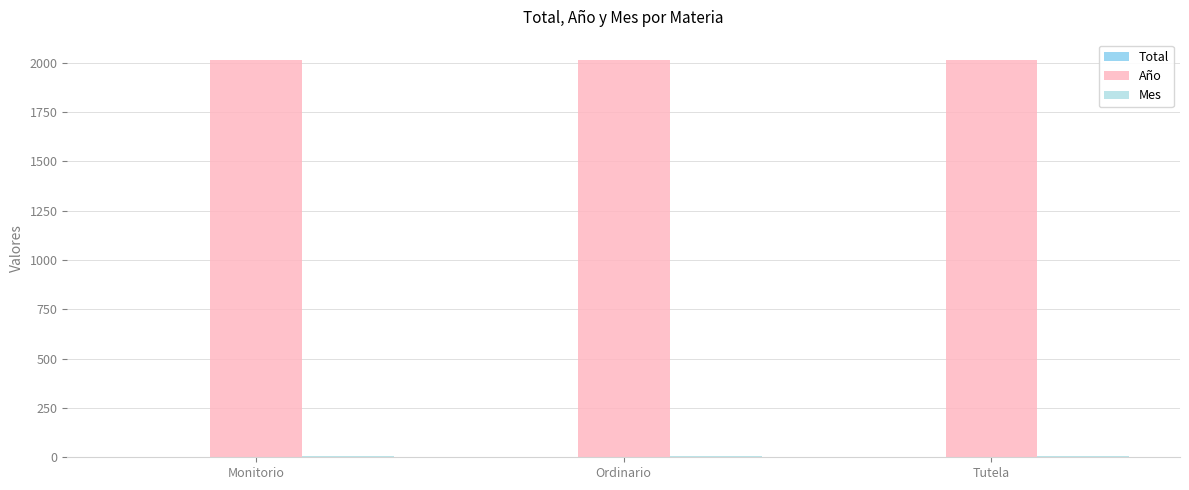

True or false: Año has a value of 2780 at Tutela.

False